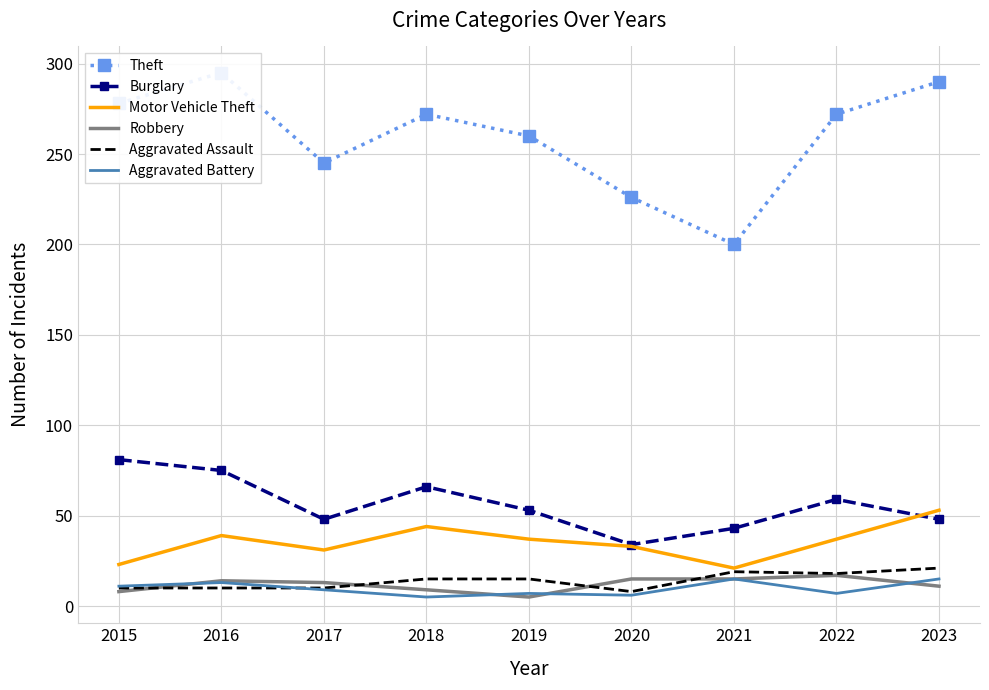

Between 2021 and 2019, which is larger?

2019